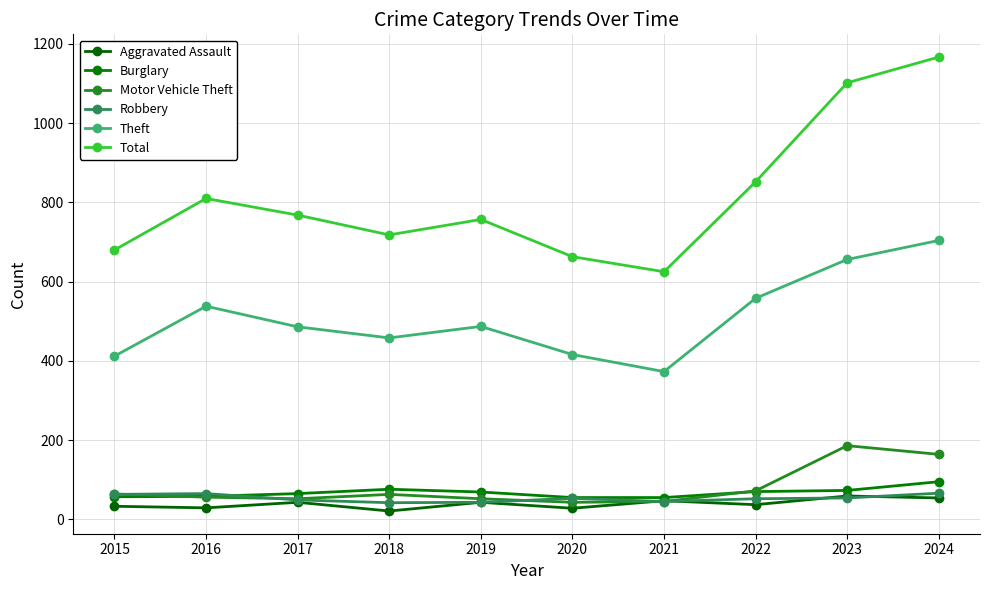

True or false: Theft has a value of 762 at 2019.

False